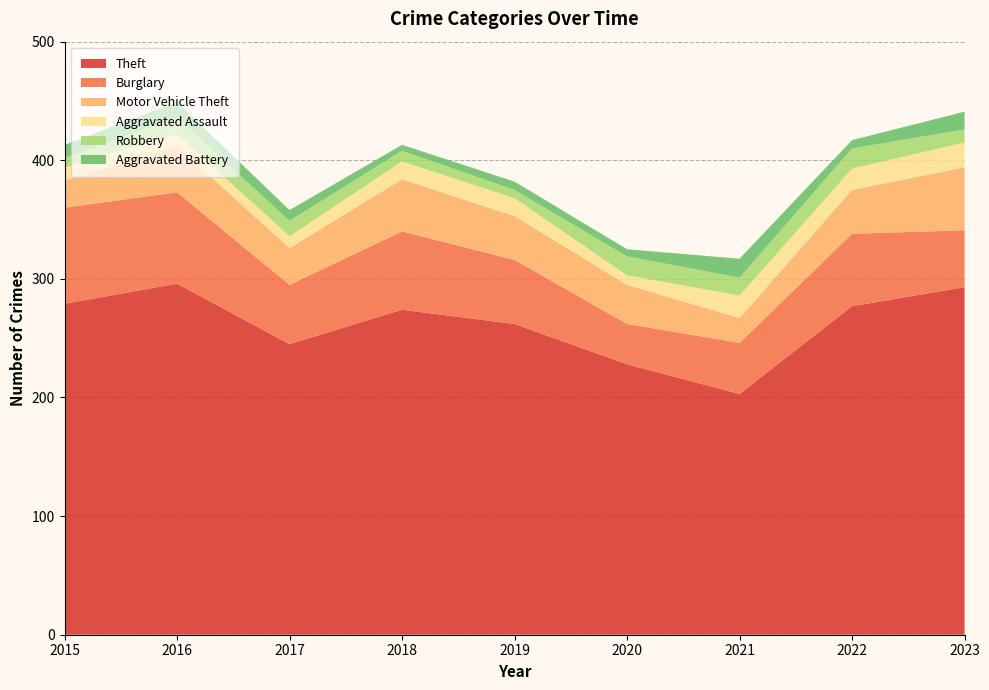

Reading left to right, list all the values displayed in this chart.

Theft: 279	296	245	274	262	228	203	277	293
Burglary: 81	77	50	66	54	34	43	61	48
Motor Vehicle Theft: 23	39	31	44	37	33	21	37	53
Aggravated Assault: 11	10	10	15	15	8	19	18	21
Robbery: 8	14	13	9	7	16	15	17	11
Aggravated Battery: 11	13	9	5	7	6	16	7	15